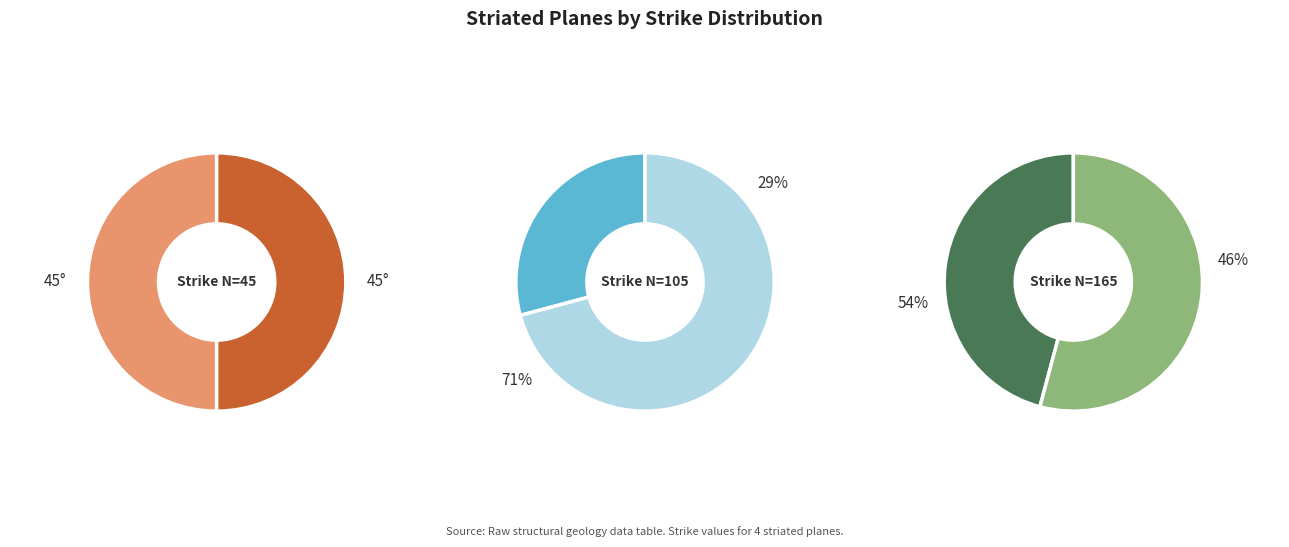

What is the ratio of the value at 4 to the value at 3?

1.6